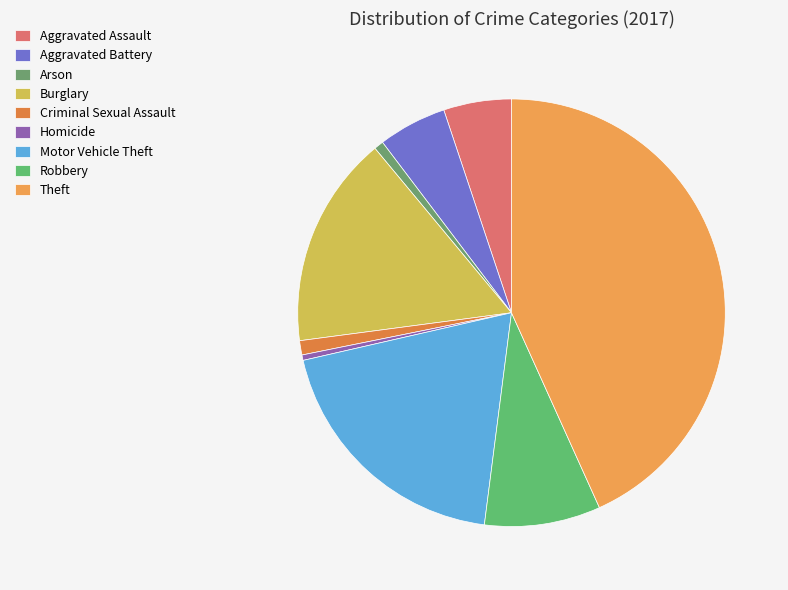

How many segments does this pie chart have?

9